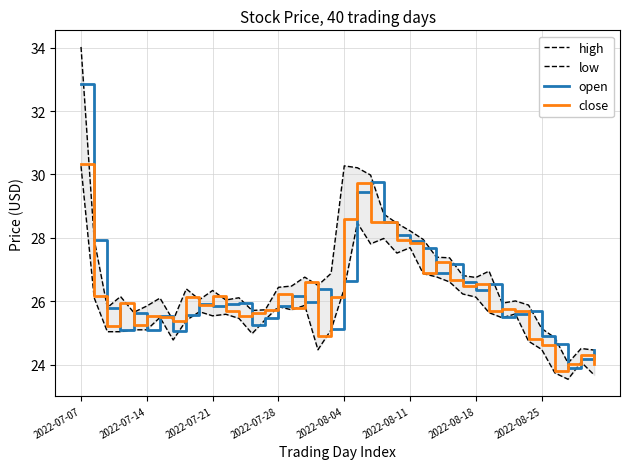

What is the minimum value for close?

23.8